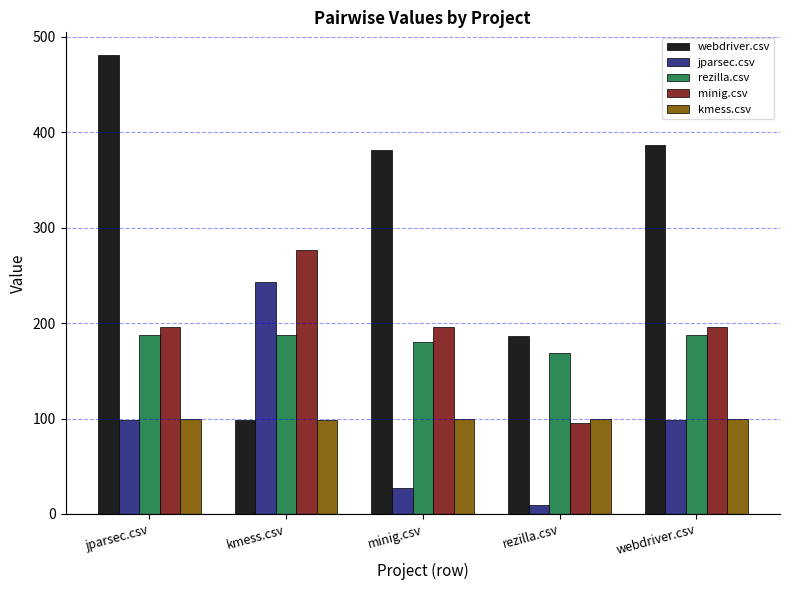

Rank the series by their maximum value, from lowest to highest.

kmess.csv, rezilla.csv, jparsec.csv, minig.csv, webdriver.csv